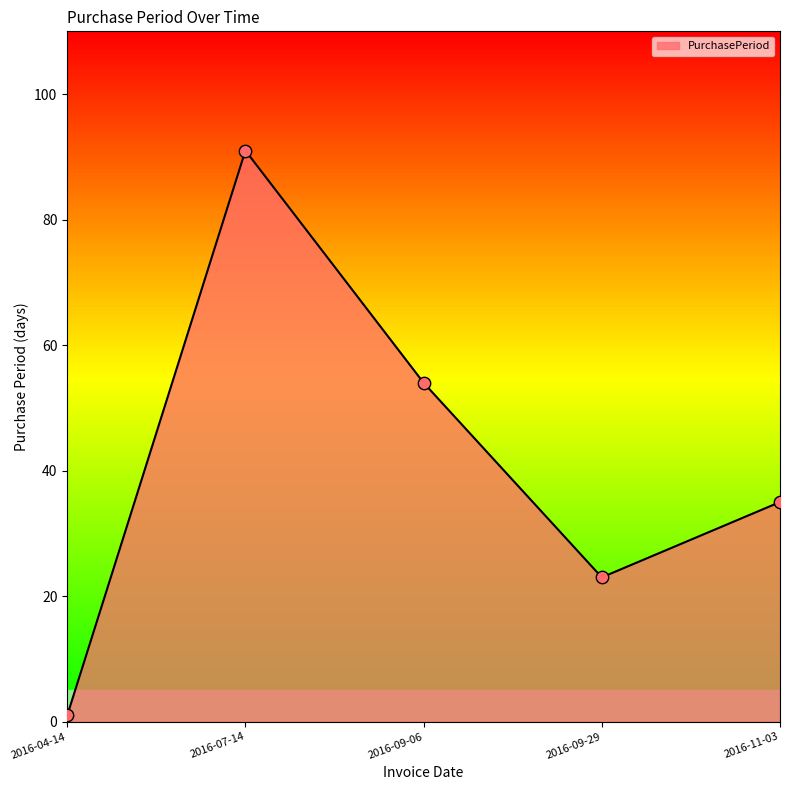

What is the change in value from 2016-07-14 to 2016-11-03?

-56